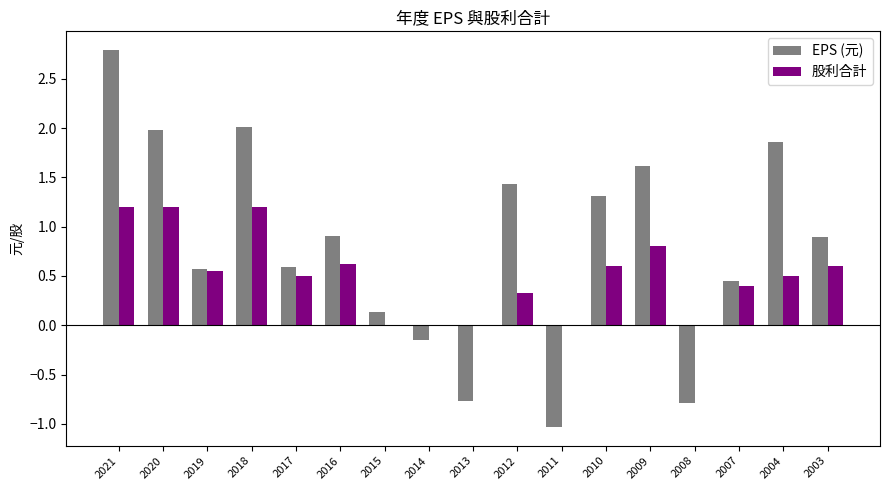

How many groups of bars are there?

17